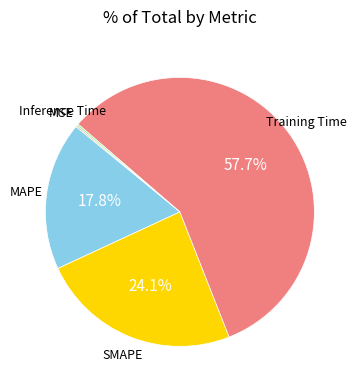

Is there any slice that represents more than half of the pie?

Yes